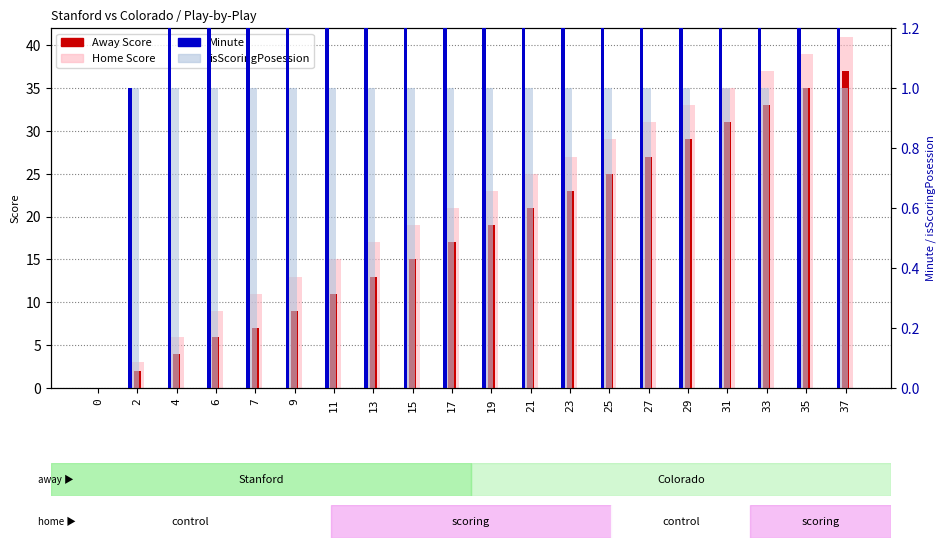

How many values in the Minute series exceed 10?

9